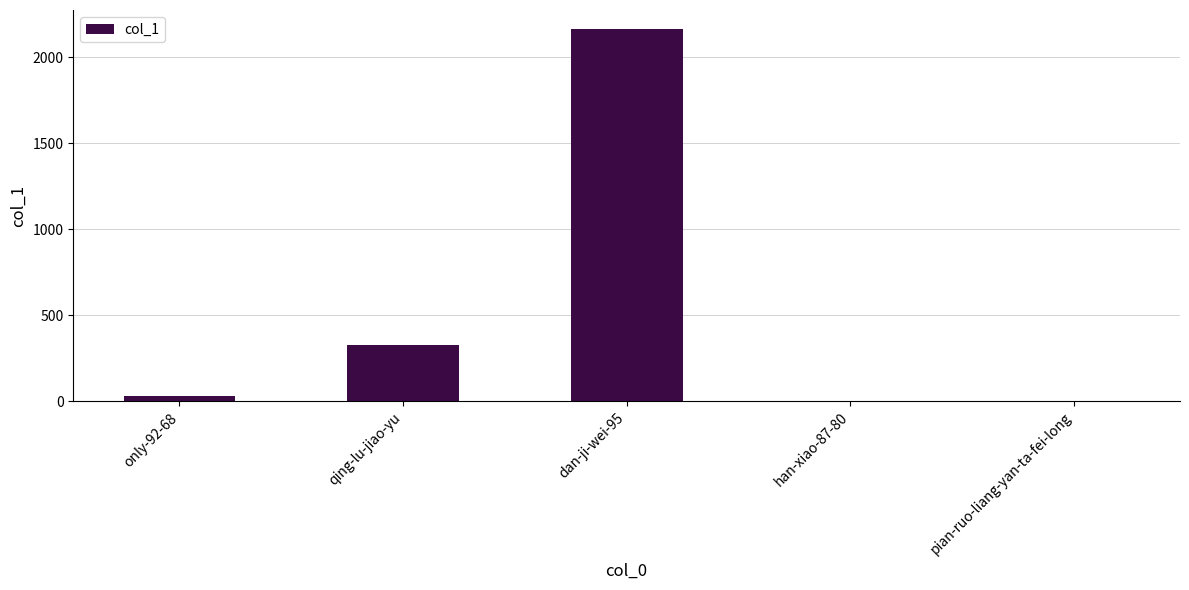

What is the change in value from dan-ji-wei-95 to pian-ruo-liang-yan-ta-fei-long?

-2160